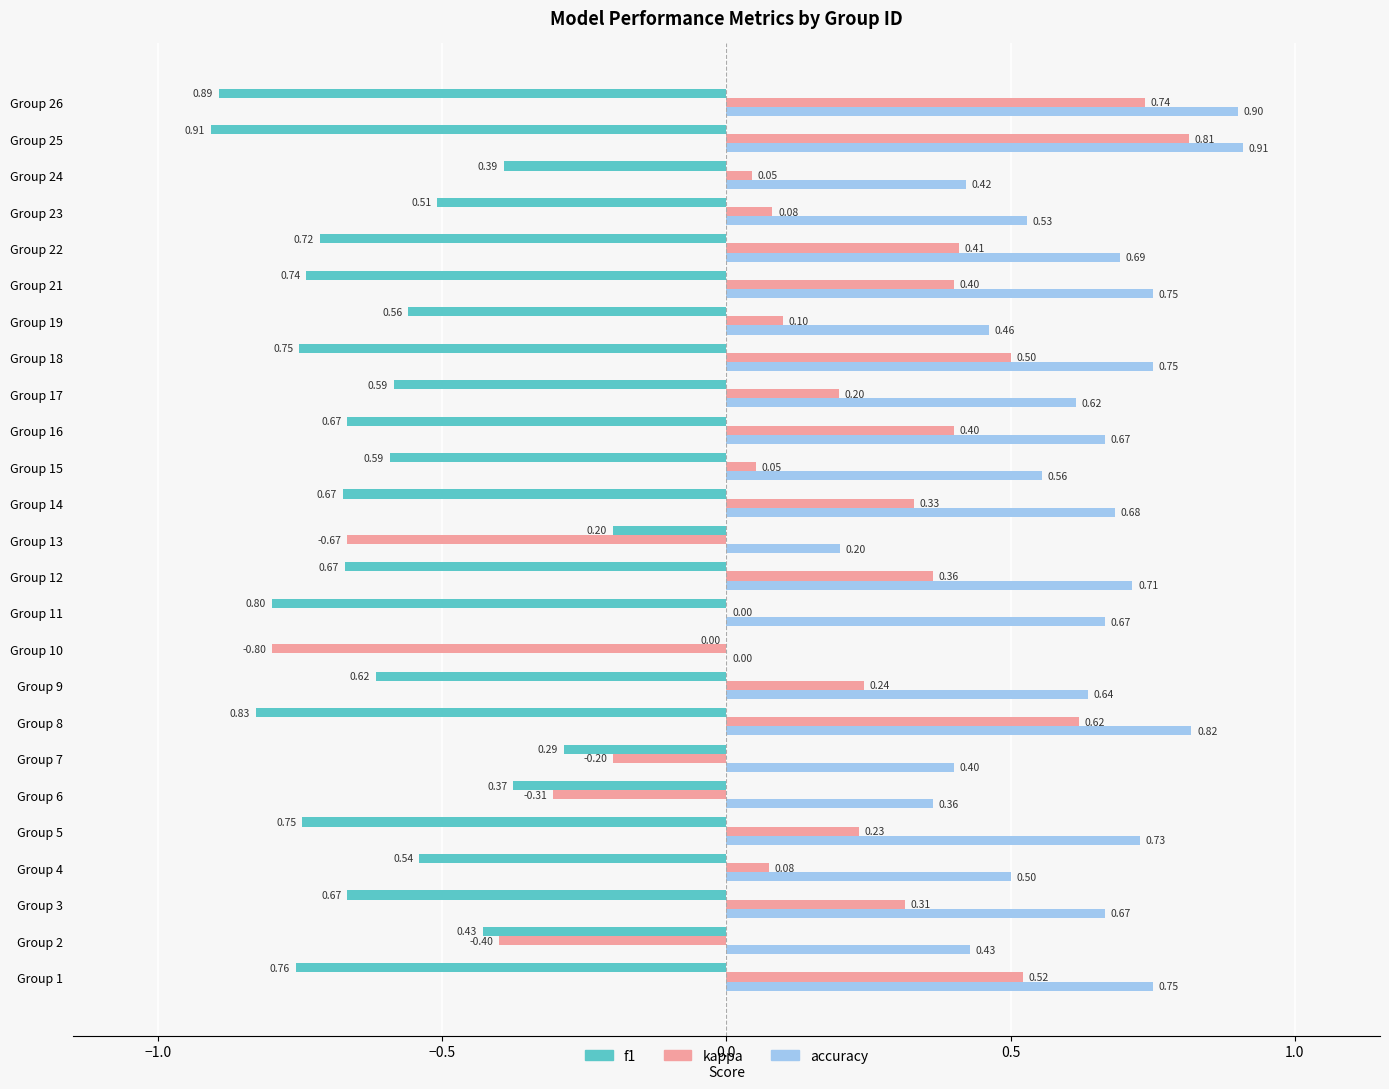

Is the value of f1 at Group 6 greater than the value of kappa at Group 3?

No